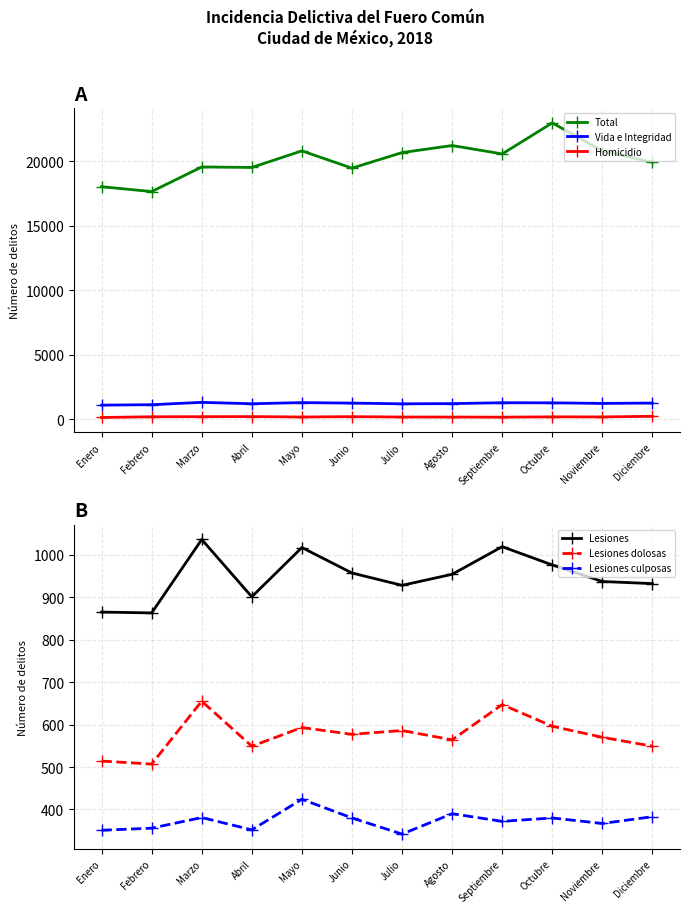

Is it true that Homicidio equals 56 at Enero?

False